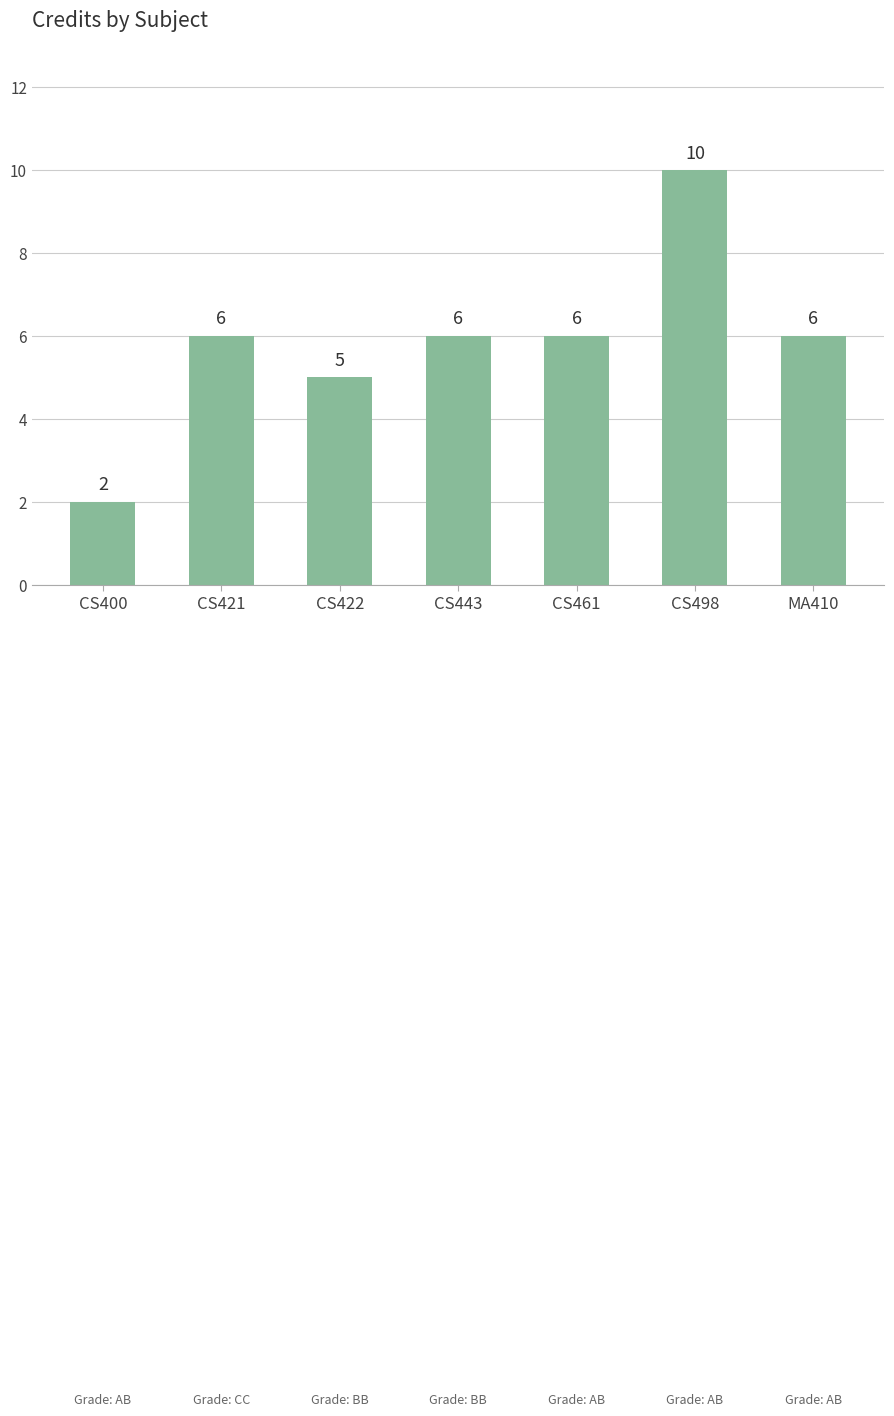

What is the maximum value shown in the chart?

10